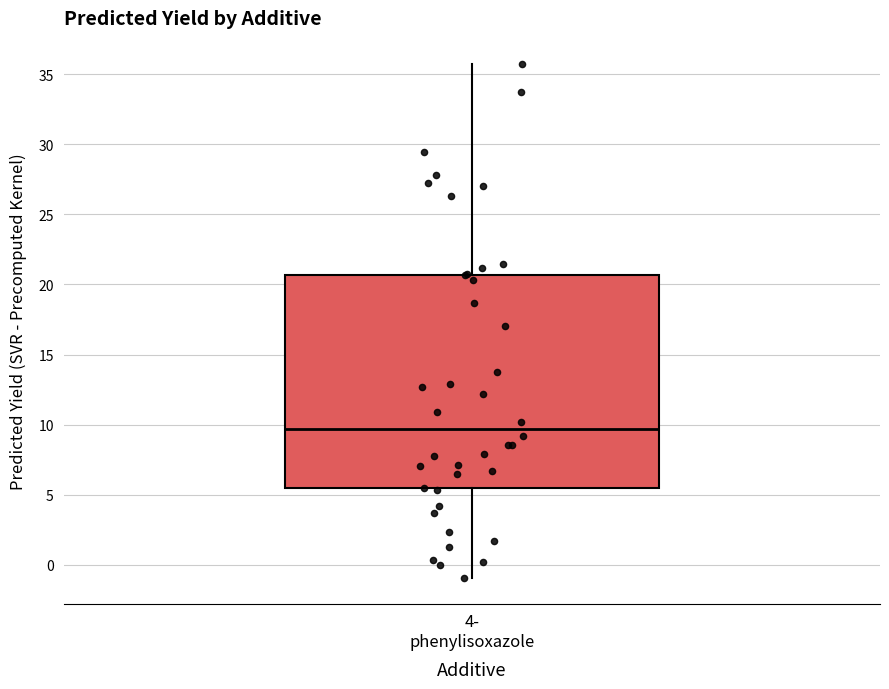

Transcribe this box plot: give where the median line is, the range the box spans, and where the two whiskers end, as read against the y-axis. The values are not printed on the chart, so give them approximately, as read against the axis.

median 9.5, box 5.5 to 20.5, whiskers -1.0 to 36.0